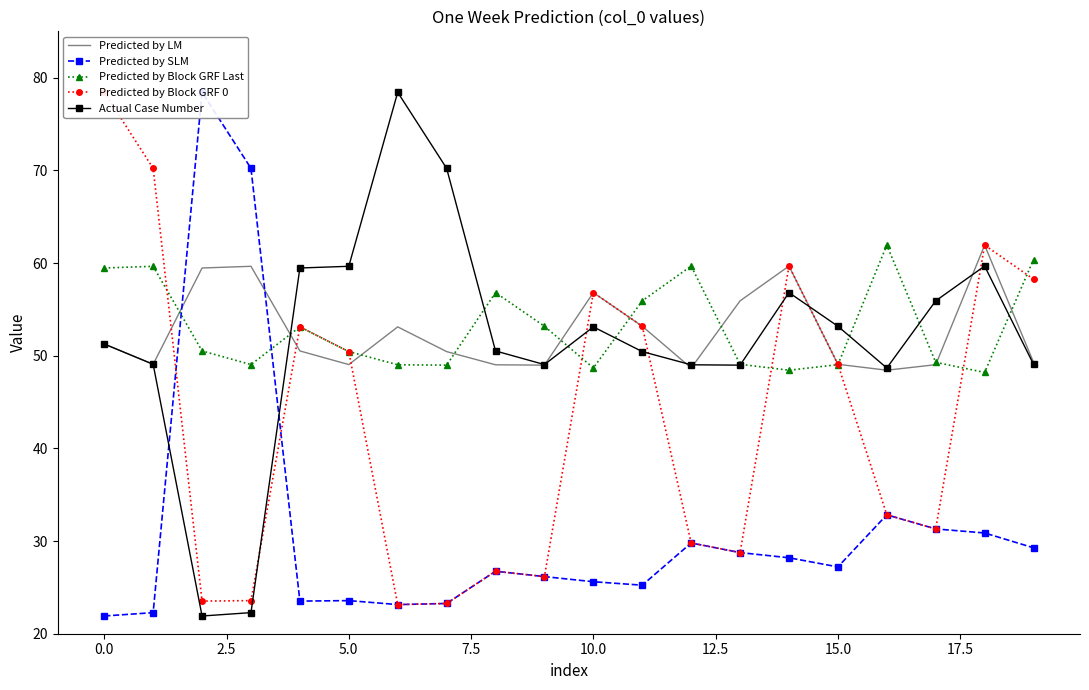

List the series in order of their peak value, highest first.

Predicted by SLM, Predicted by Block GRF 0, Actual Case Number, Predicted by LM, Predicted by Block GRF Last